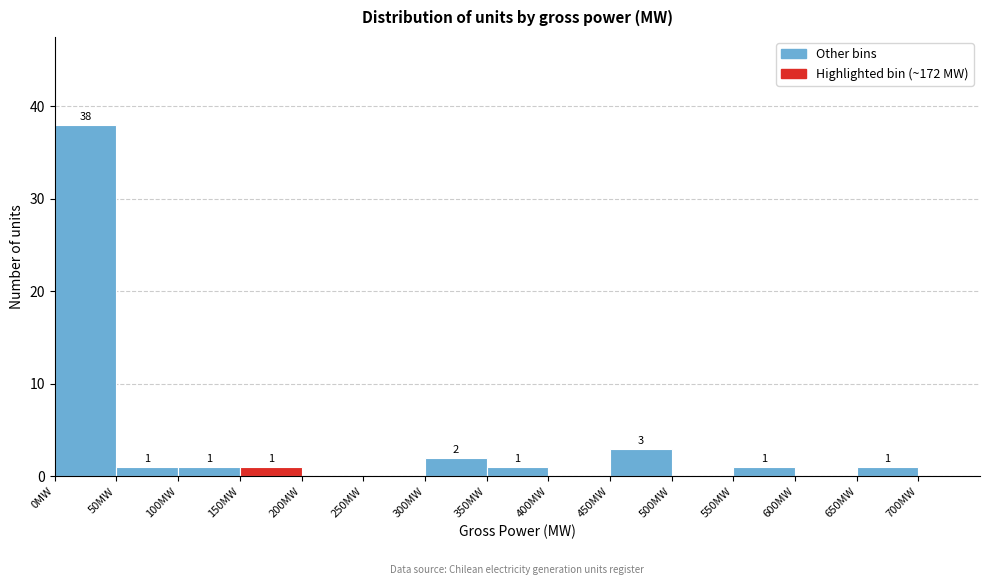

Which range on the x-axis has the tallest bar?

0 to 50